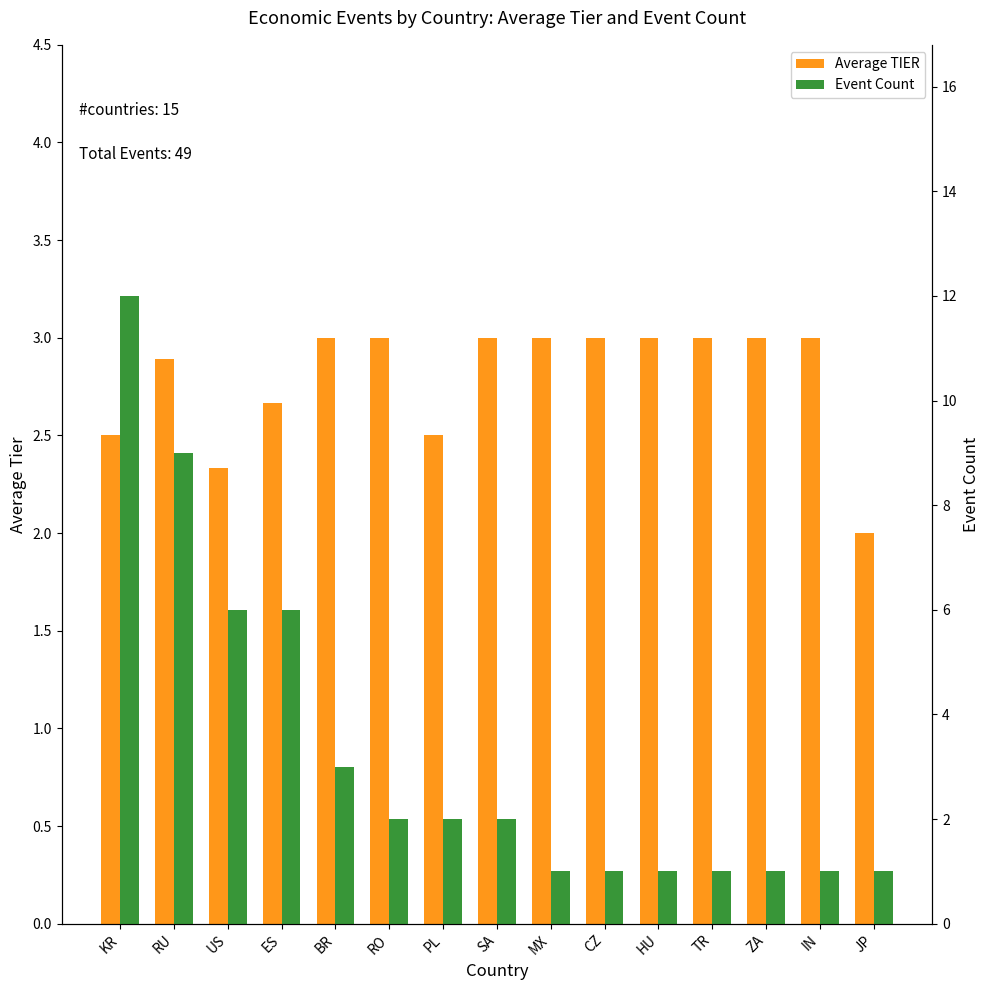

Which series has the largest total across all categories?

Event Count